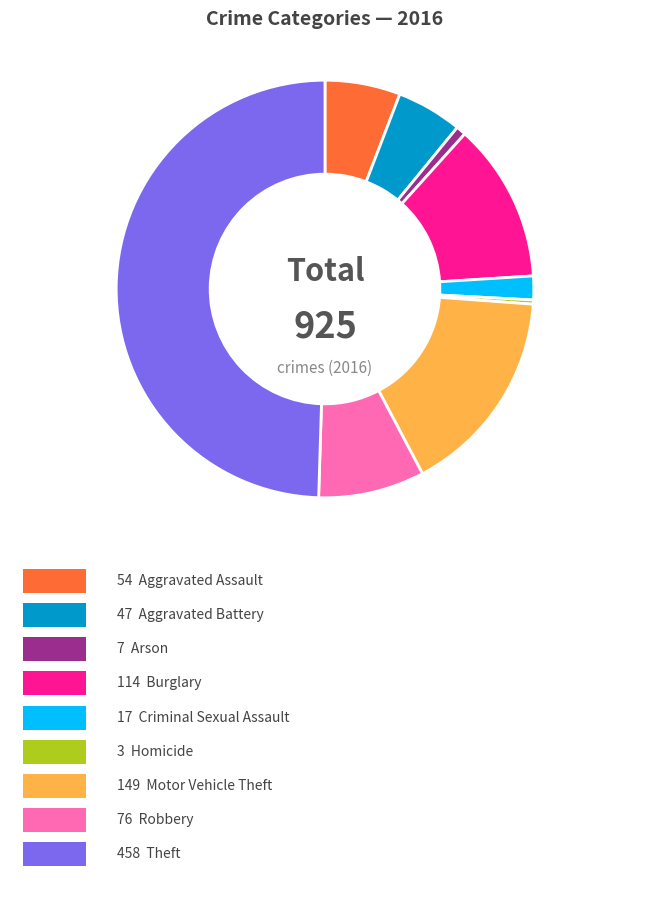

Which slice is the smallest?

Homicide